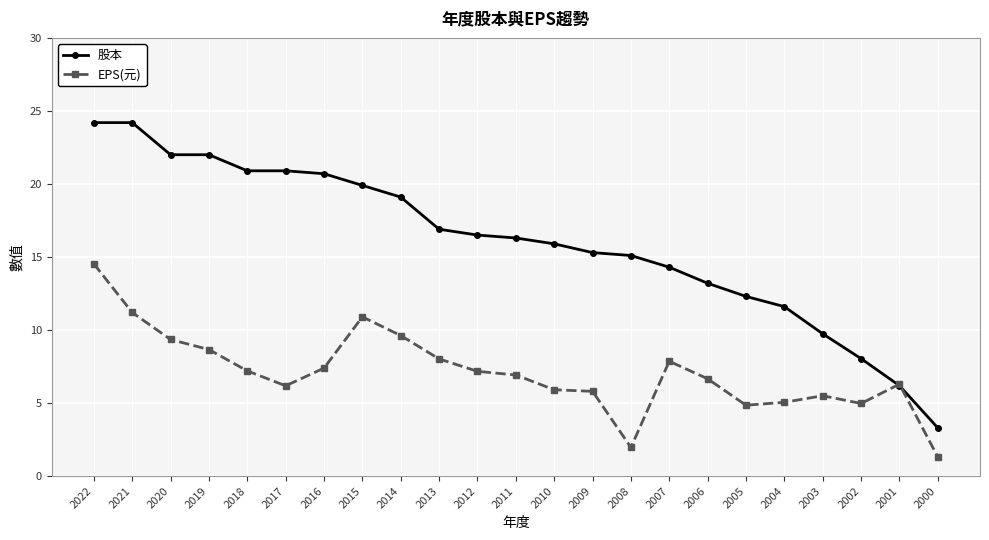

Between which two adjacent categories do 股本 and EPS(元) first intersect?

2002 and 2001